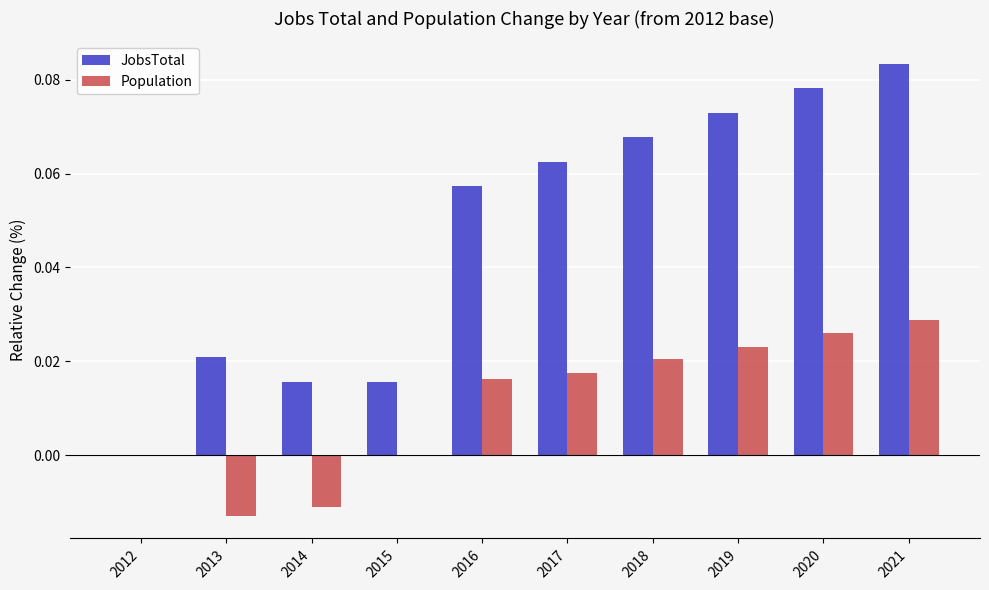

Between 2017 and 2019, which series saw the biggest shift?

JobsTotal